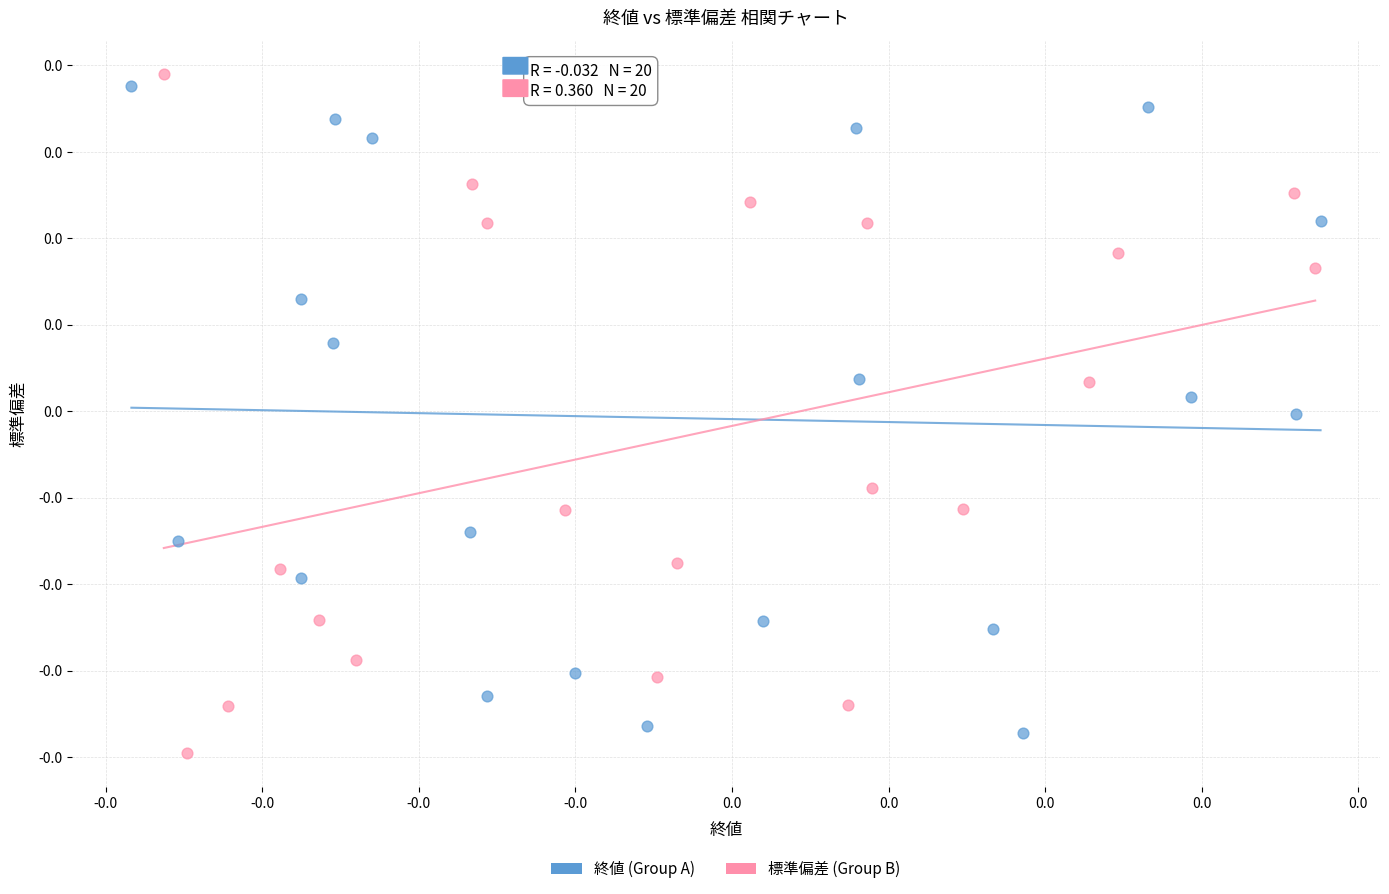

Which series contains the lowest Y value?

標準偏差 (Group B)